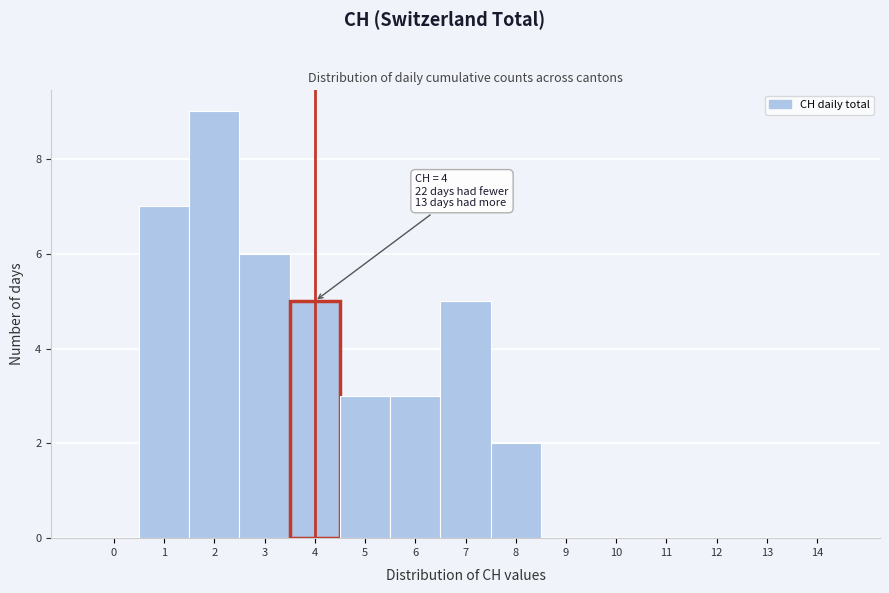

Reading left to right, transcribe all the data shown in this chart.

0=0	1=7	2=9	3=6	4=5	5=3	6=3	7=5	8=2	9=0	10=0	11=0	12=0	13=0	14=0